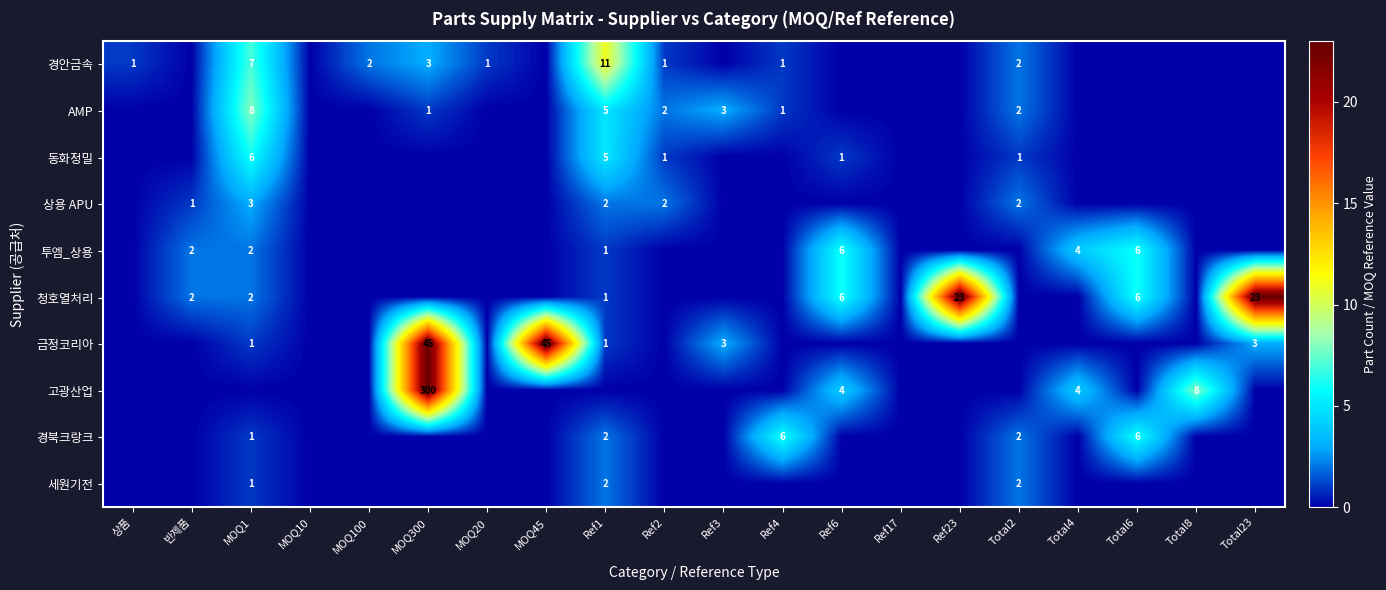

The 고광산업 series shows 300 at MOQ300. True or false?

True